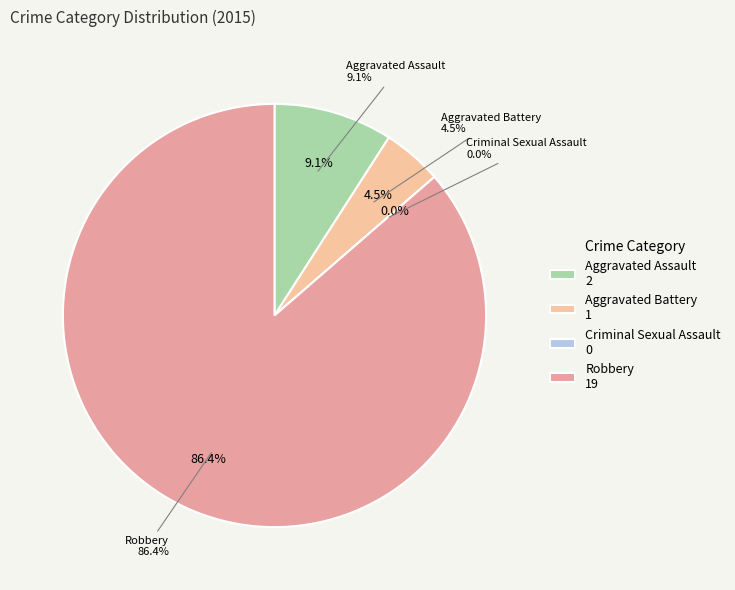

Count the number of slices in the pie.

4